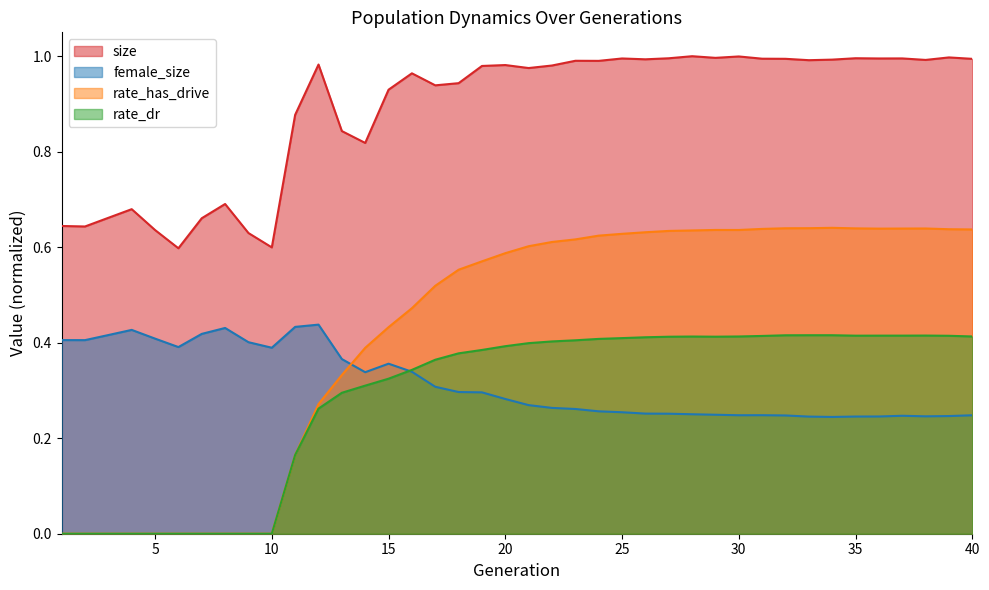

What is the value of the rate_dr point at the 27th from the left?

0.4